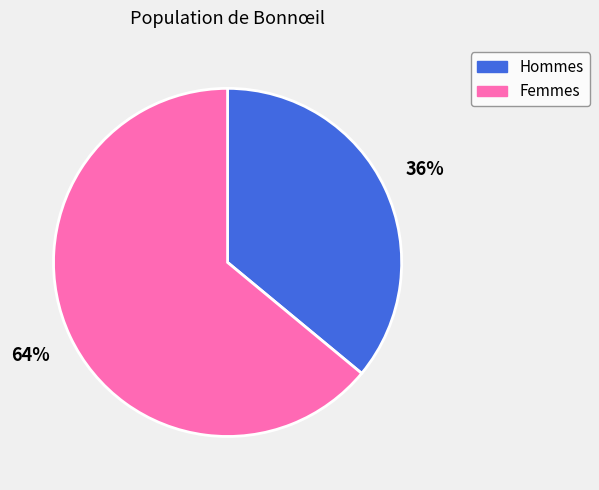

How many segments does this pie chart have?

2